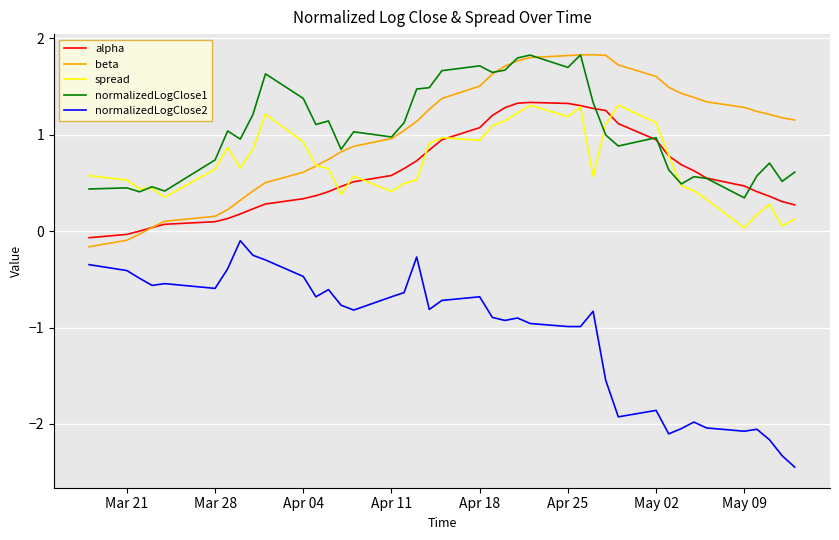

True or false: normalizedLogClose2 and normalizedLogClose1 cross at least once.

False